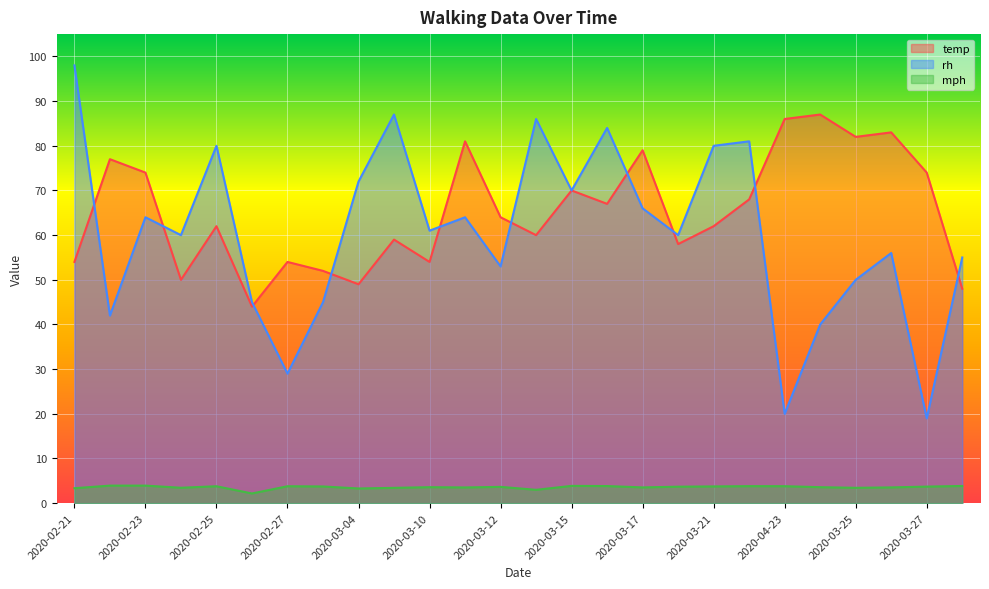

True or false: rh and mph cross at least once.

False